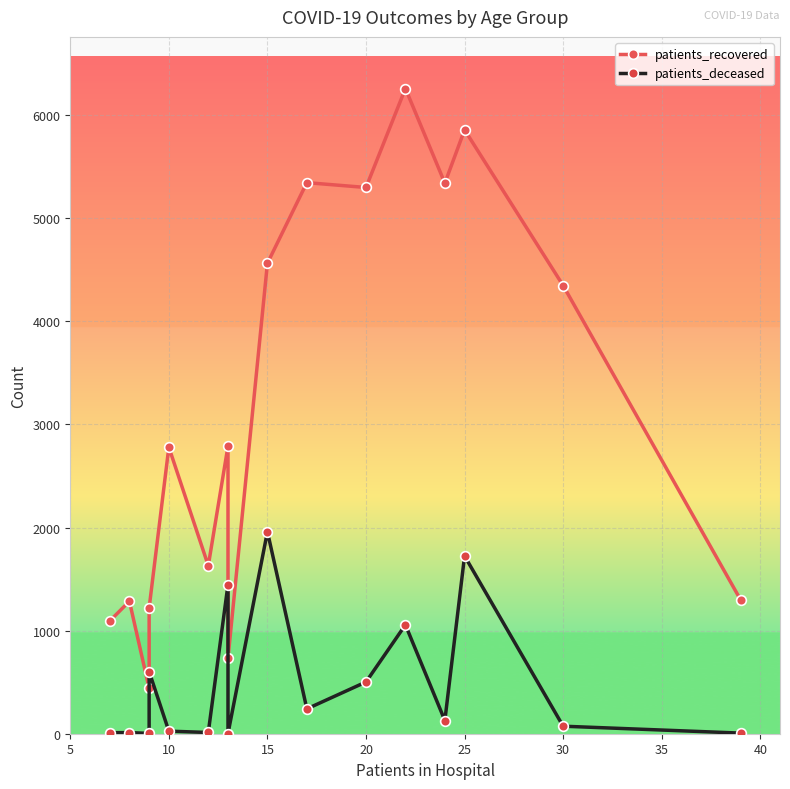

How many lines are shown in the chart?

2